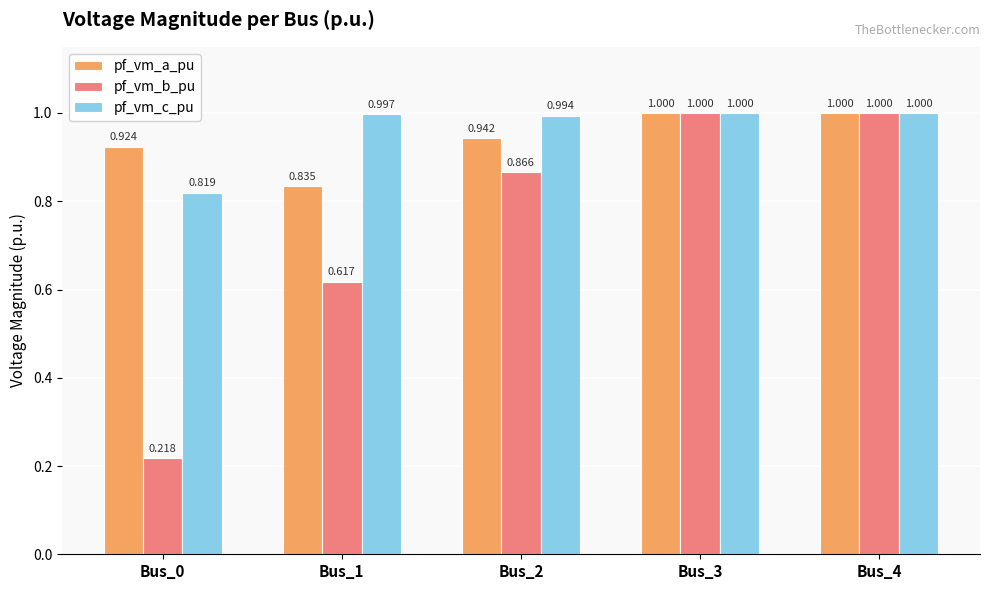

Does the chart contain any negative values?

No